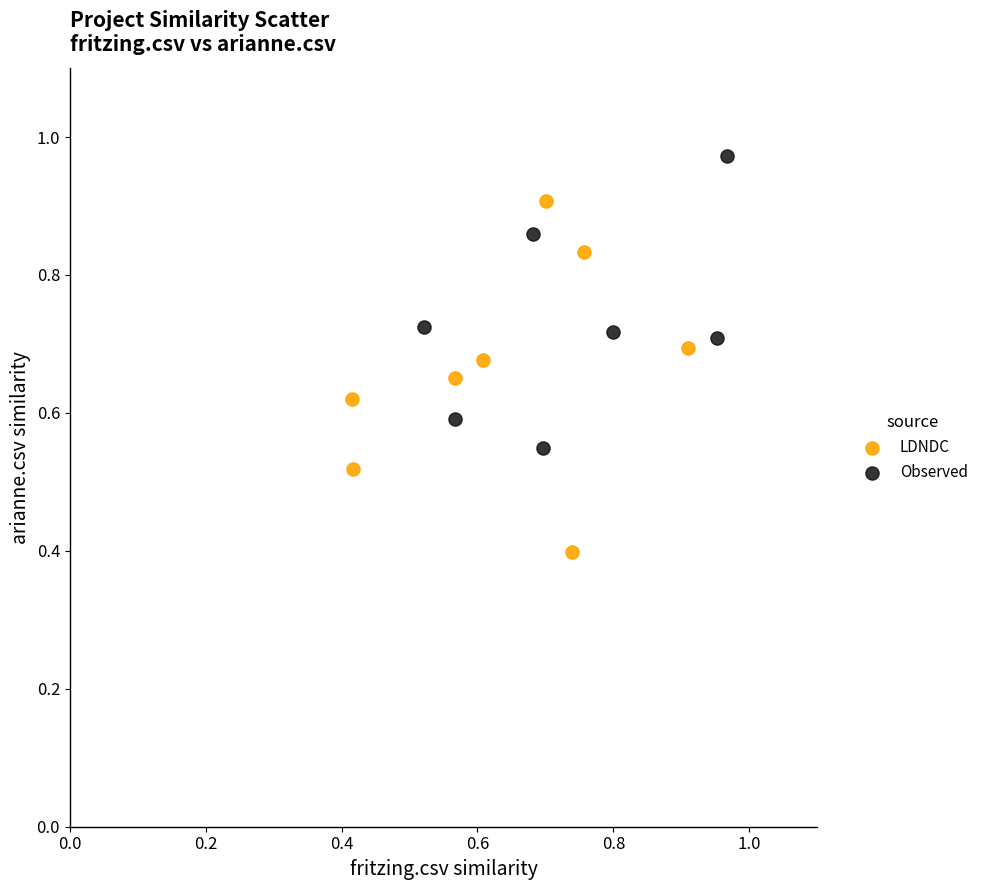

Which series reaches the minimum Y coordinate?

LDNDC